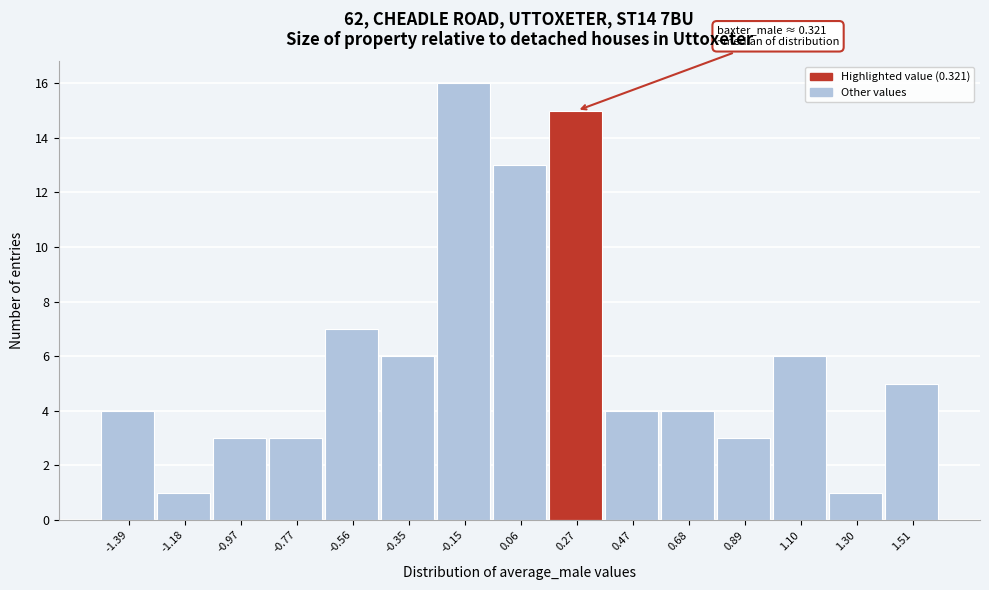

Reading left to right, list all the values displayed in this chart.

-1.39=4	-1.18=1	-0.97=3	-0.77=3	-0.56=7	-0.35=6	-0.15=16	0.06=13	0.27=15	0.47=4	0.68=4	0.89=3	1.10=6	1.30=1	1.51=5